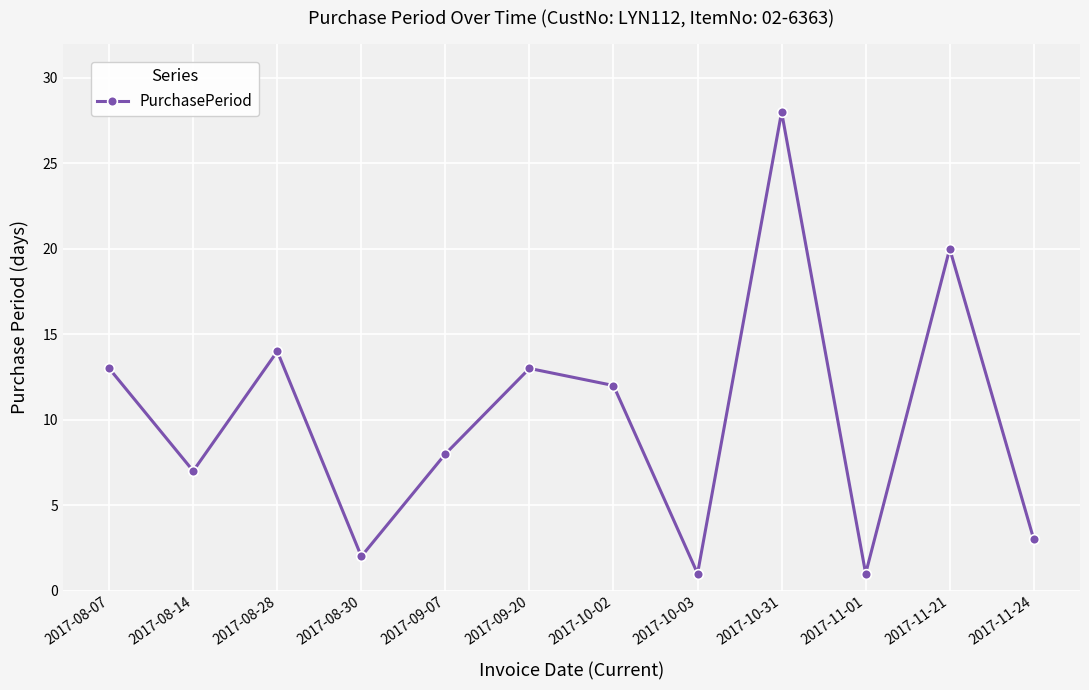

How many values are below 12?

6